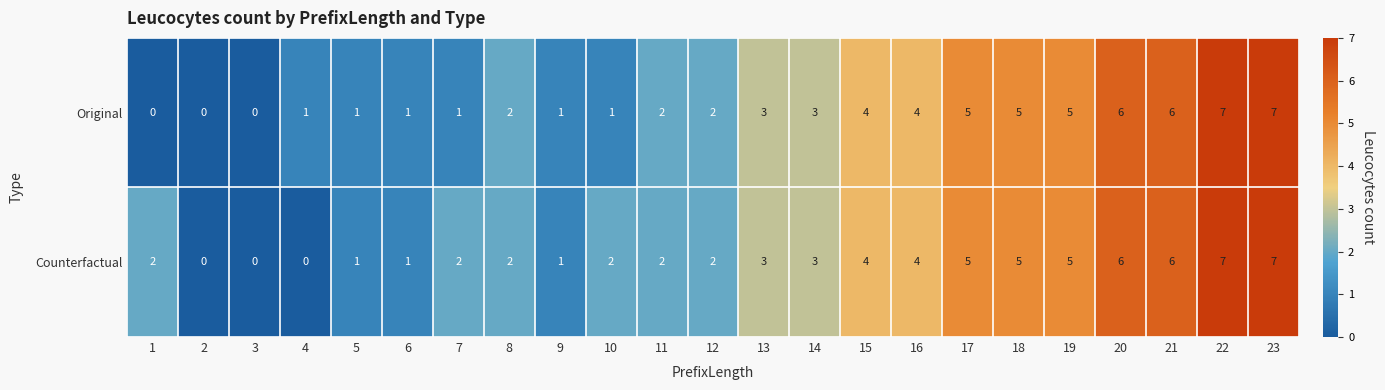

What is the approximate value of Original at 22?

7